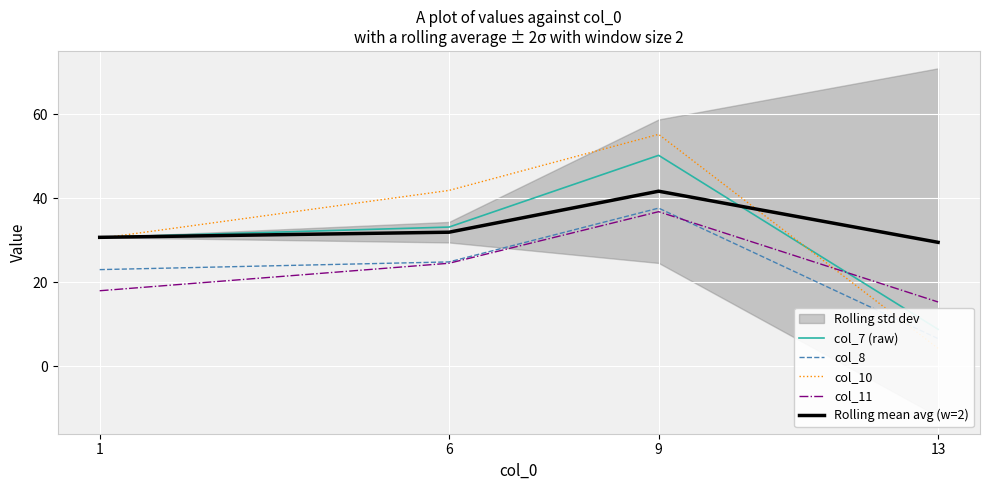

List the labels in order of col_8 value, largest first.

9, 6, 1, 13